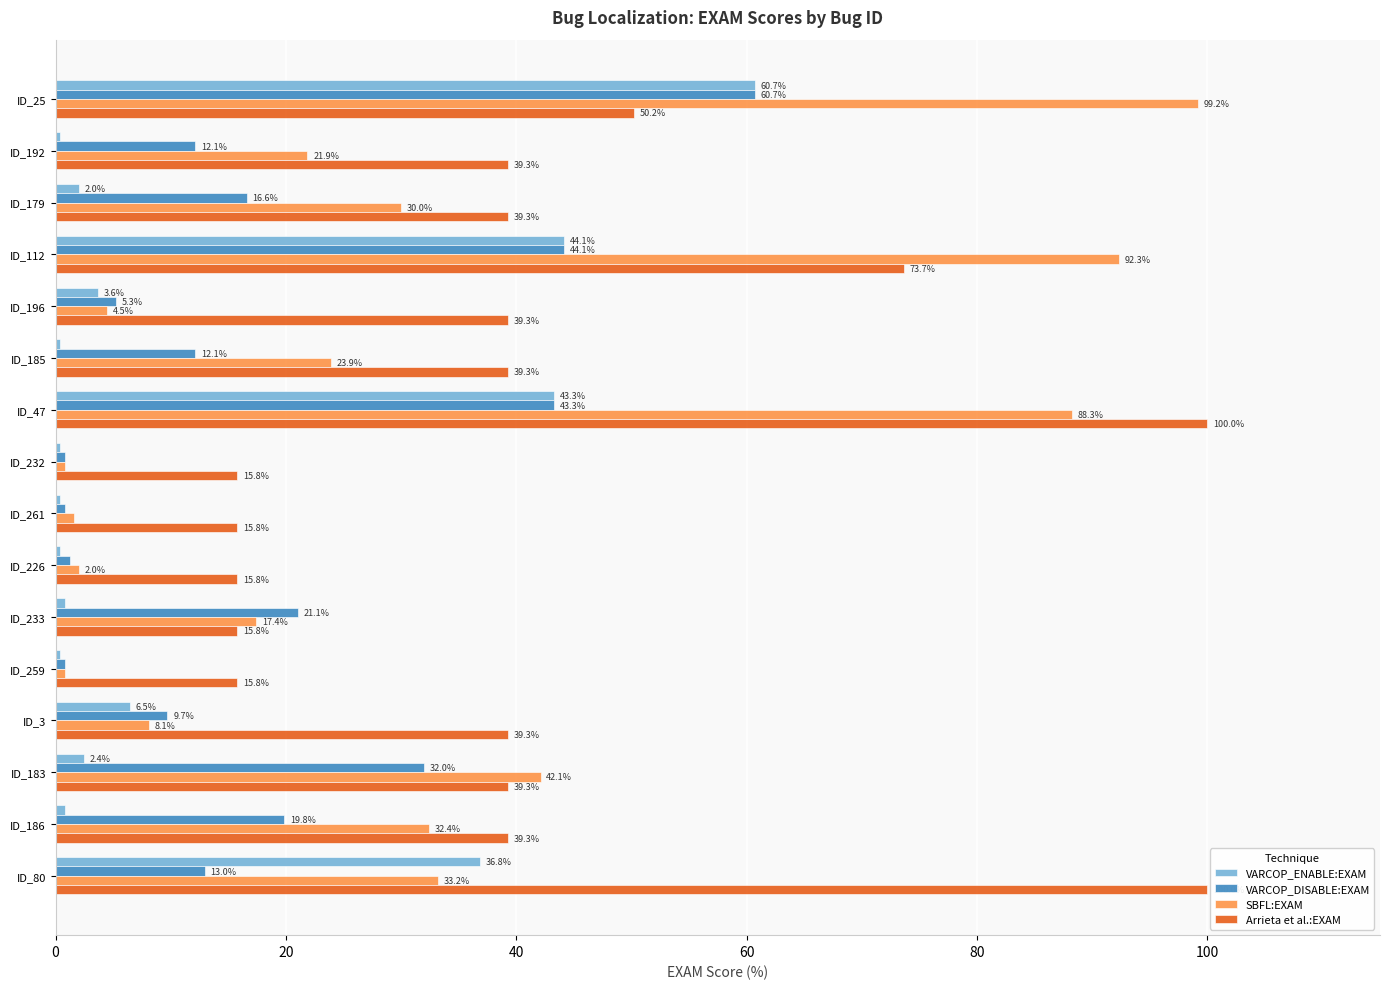

What is the approximate value of VARCOP_ENABLE:EXAM at ID_25?

60.7